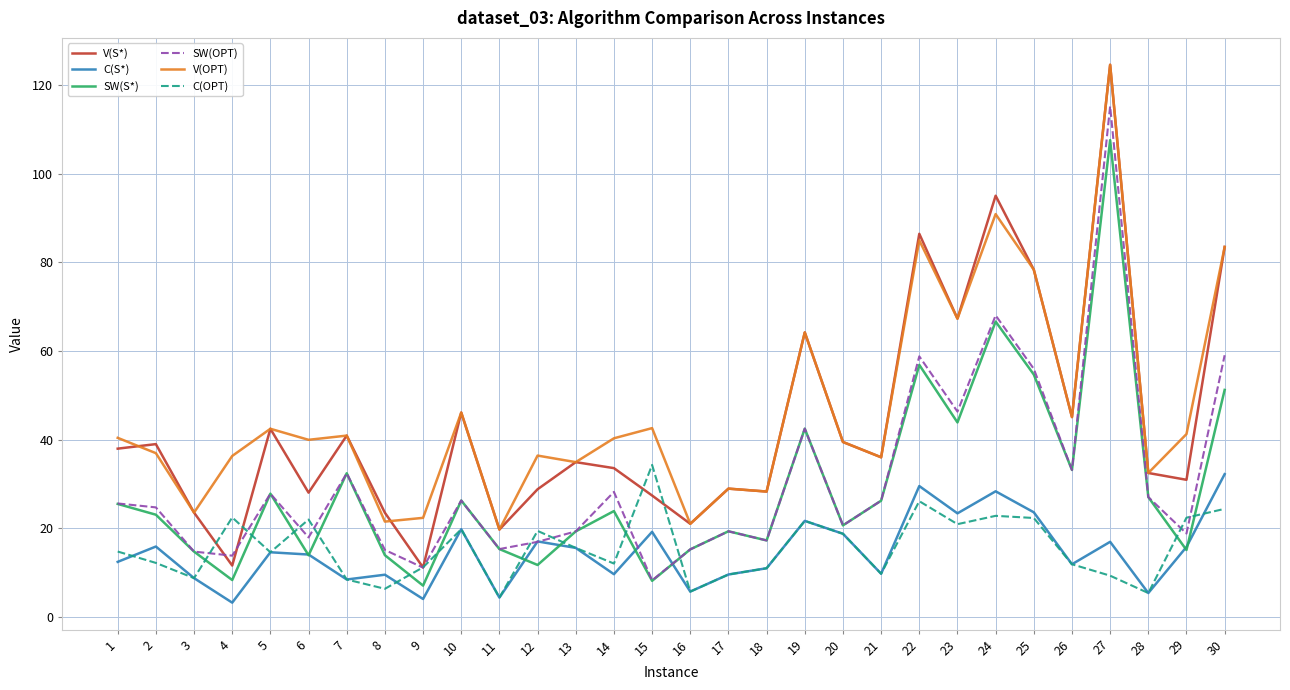

What is the difference between the maximum and minimum values in the V(S*) series?

113.4